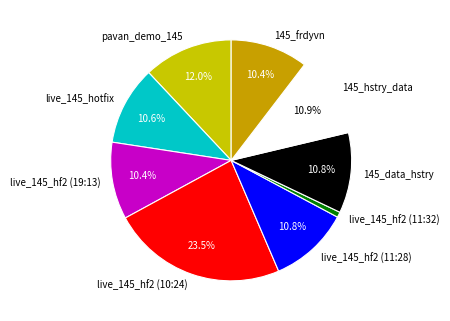

What is the ratio of the value at live_145_hf2 (19:13) to the value at live_145_hotfix?

1.0